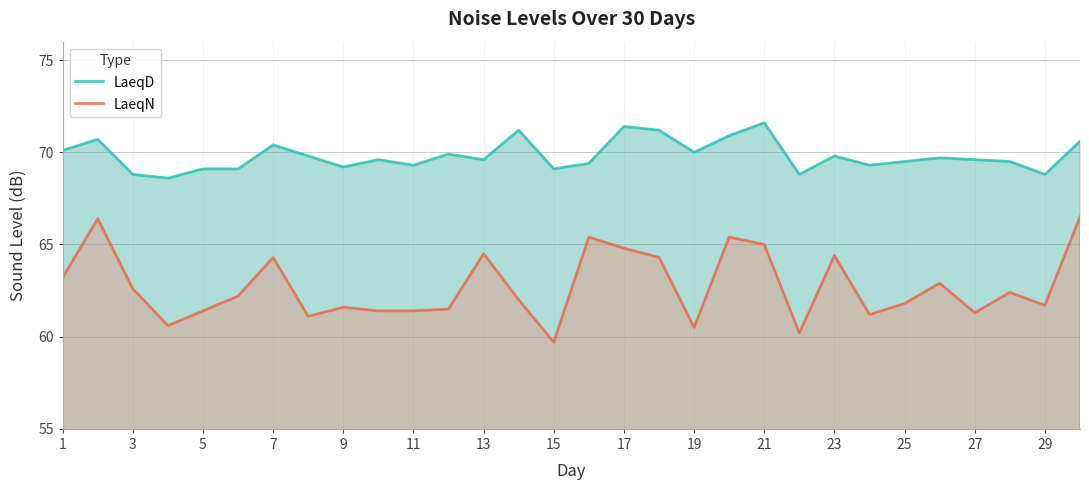

How many values in the LaeqN series are below 62?

14